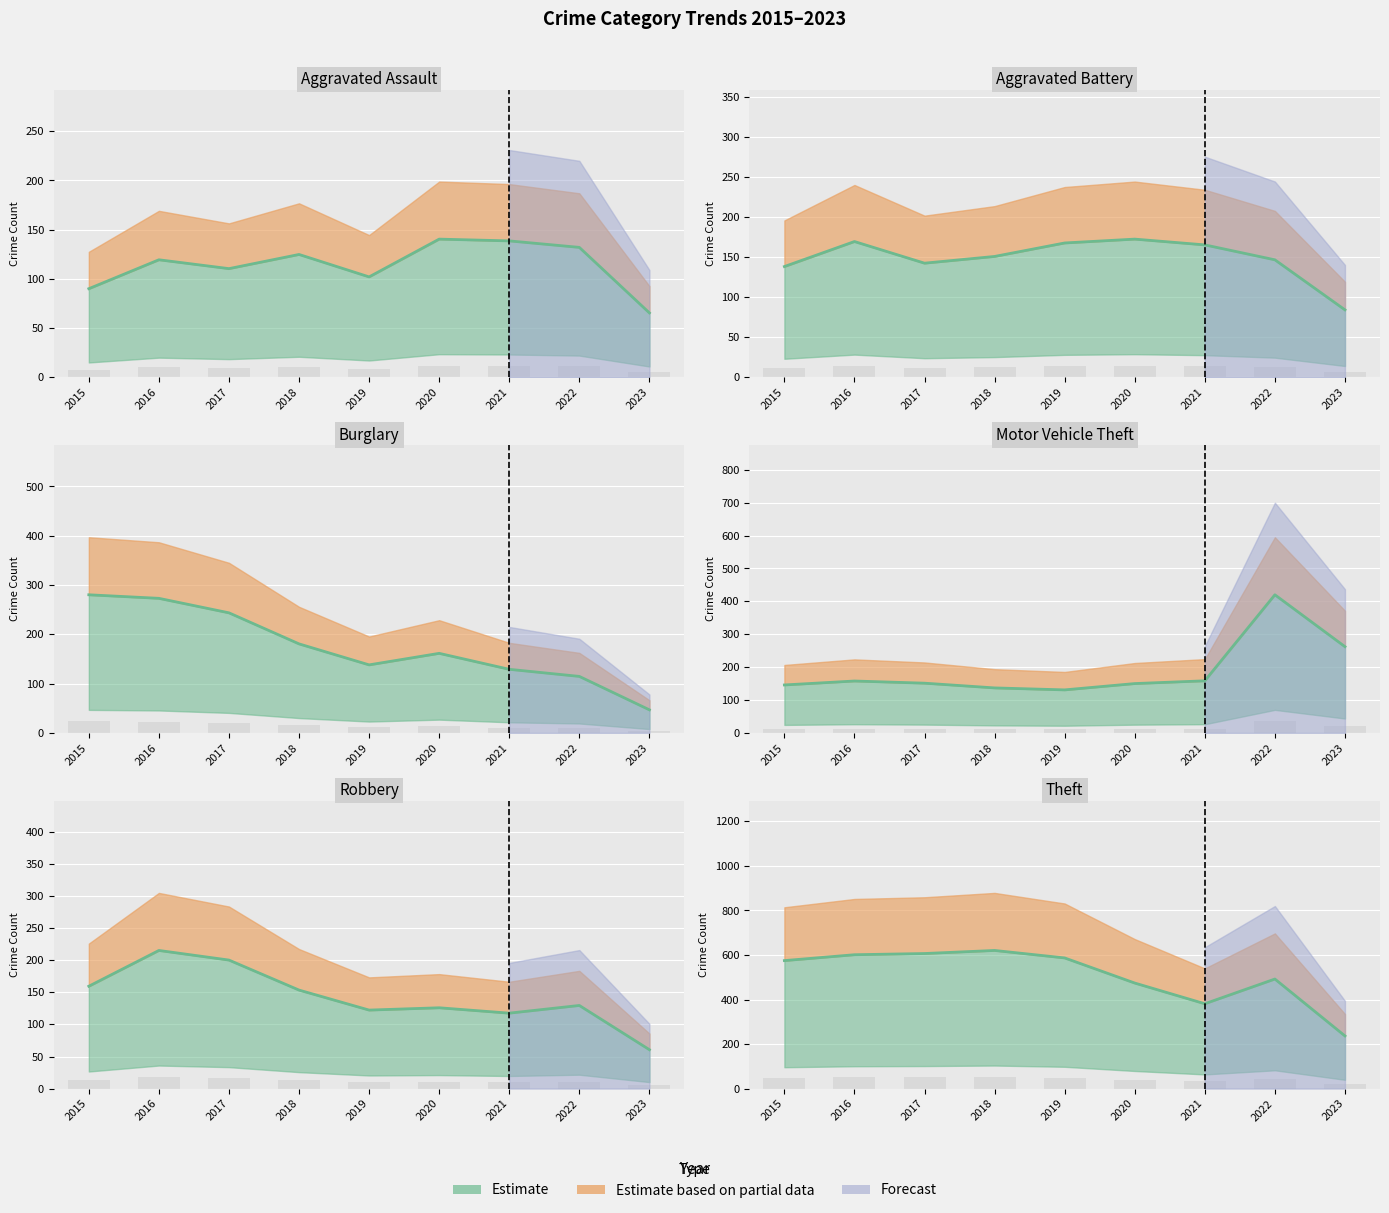

Reading left to right, extract all data points from this chart.

Aggravated Assault: 90.0	119.4	110.4	124.8	102.0	140.4	138.6	132.0	65.4
Aggravated Battery: 138.0	169.2	142.2	150.6	167.4	172.2	165.0	146.4	84.0
Burglary: 280.2	273.0	243.6	180.6	138.0	161.4	129.0	114.6	46.8
Motor Vehicle Theft: 145.8	157.8	151.2	136.8	130.8	150.0	158.4	420.0	262.2
Robbery: 159.6	215.4	200.4	153.6	122.4	126.0	117.6	129.6	60.6
Theft: 574.8	601.2	606.6	620.4	586.8	474.0	381.0	492.0	236.4